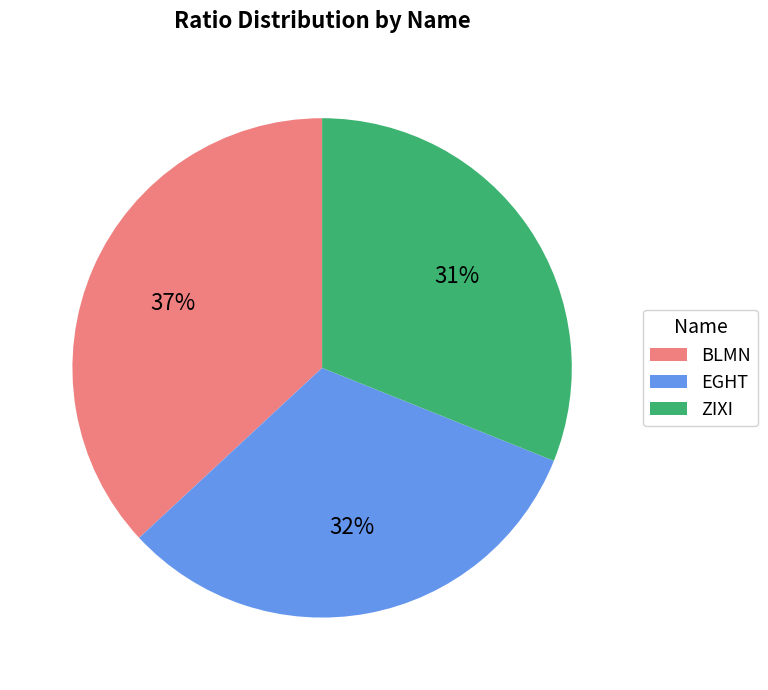

Is it true that EGHT is 25% of the pie?

False